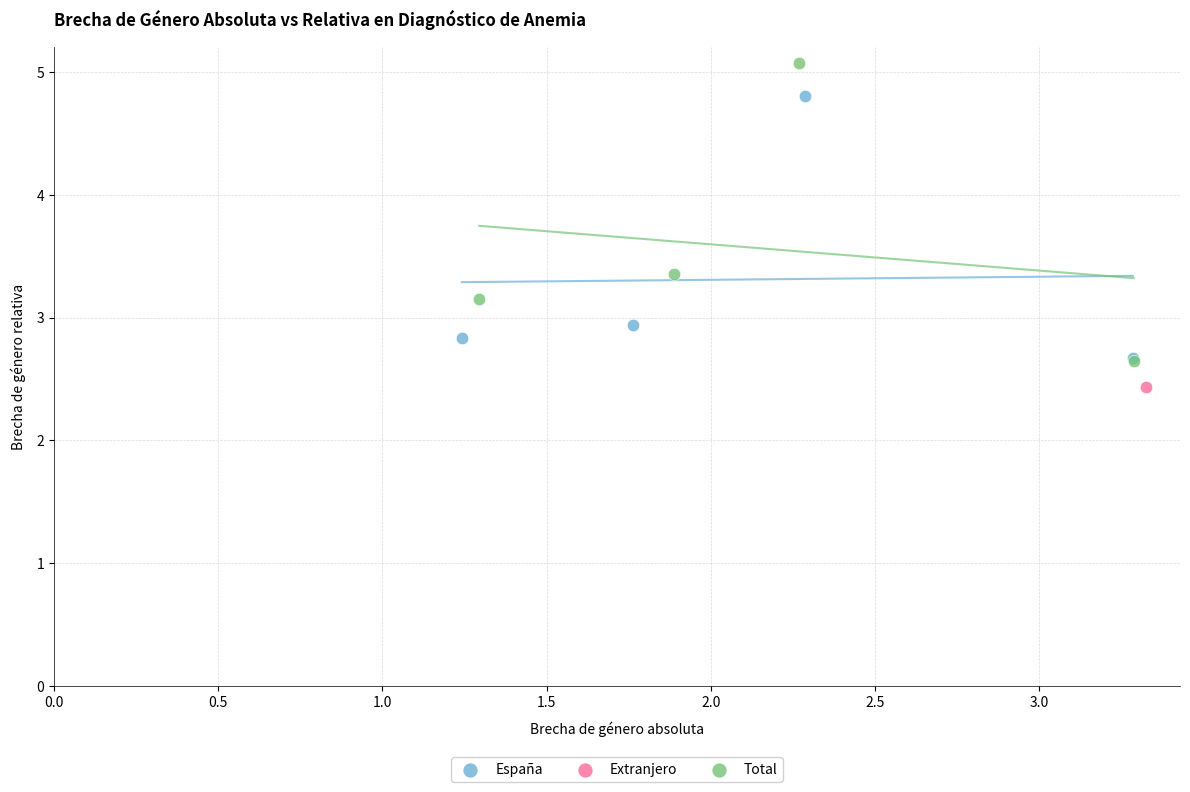

Which series reaches the maximum Y coordinate?

Total